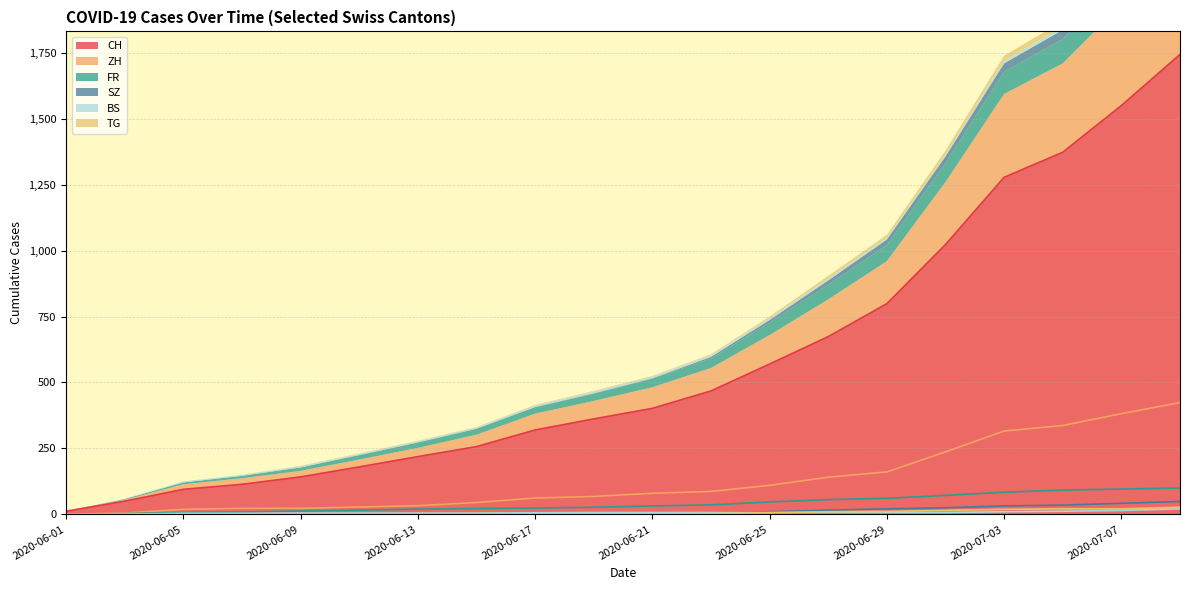

The value of ZH at 2020-06-05 is 8. True or false?

False